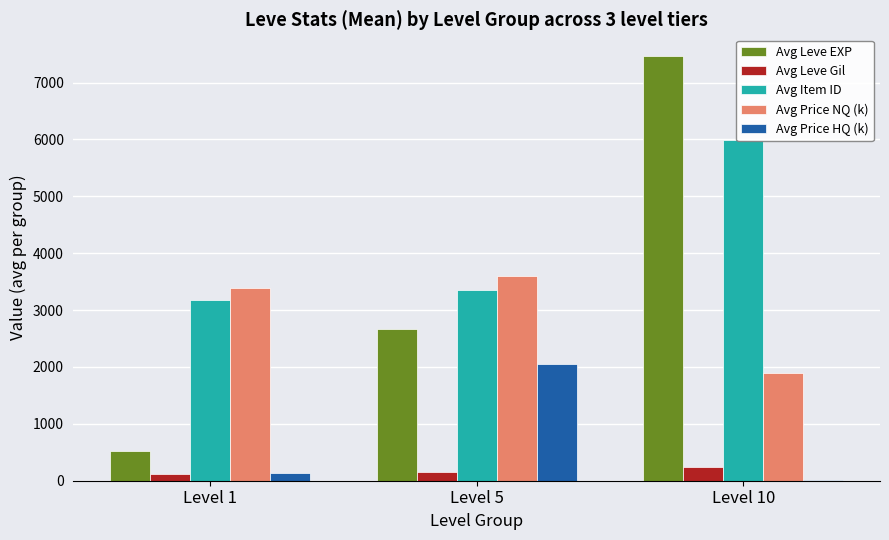

Which category has the lowest value in the Avg Leve EXP series?

Level 1